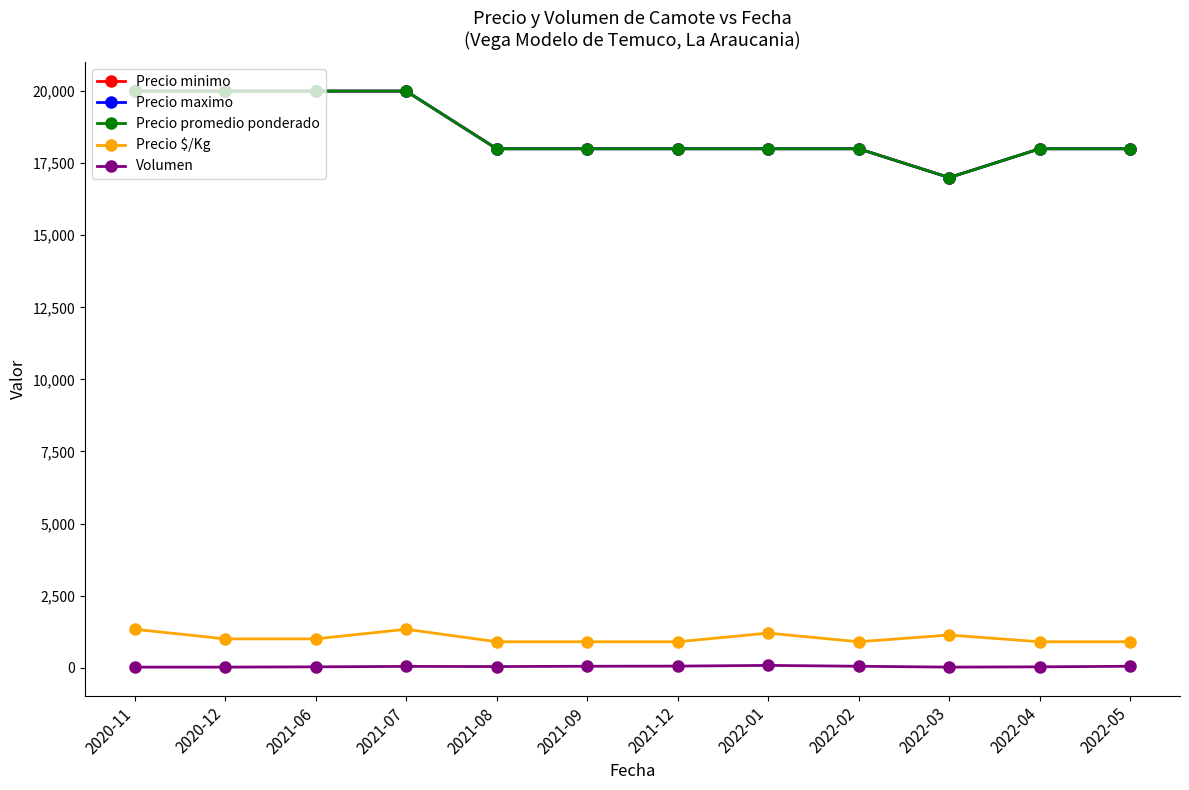

What are all the series names shown in the legend?

Precio minimo, Precio maximo, Precio promedio ponderado, Precio $/Kg, Volumen